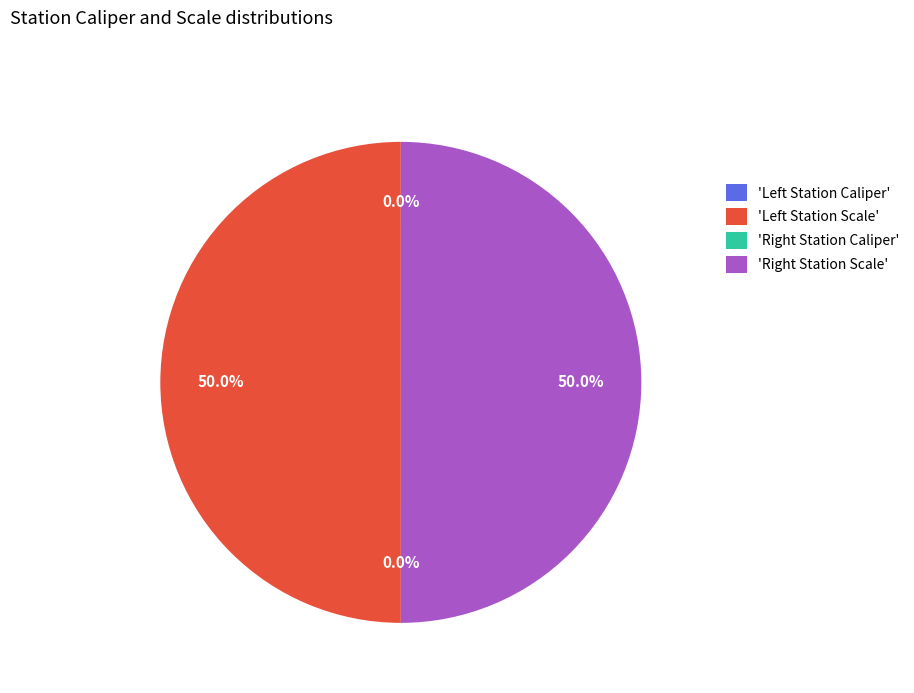

Rank the categories by value from lowest to highest.

Left Station Caliper, Right Station Caliper, Right Station Scale, Left Station Scale